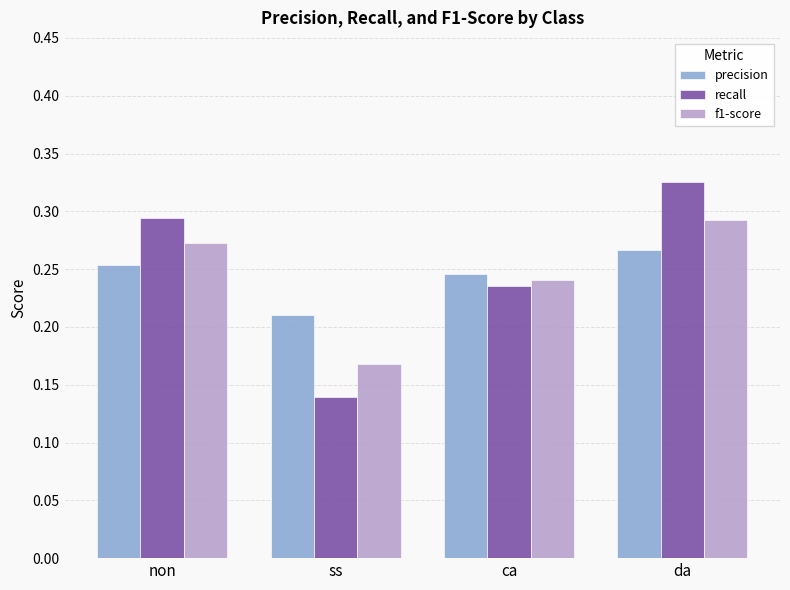

At which category is the sum across all series the highest?

da